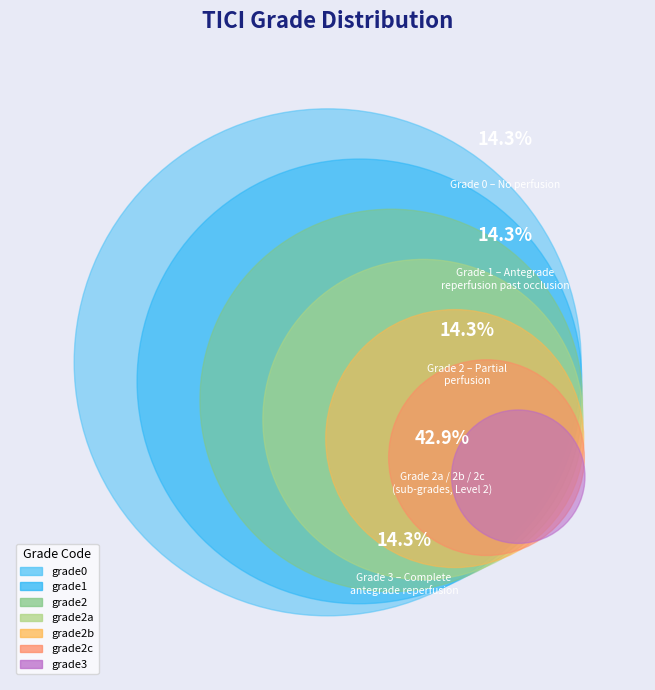

Is grade3 the majority of the pie?

No